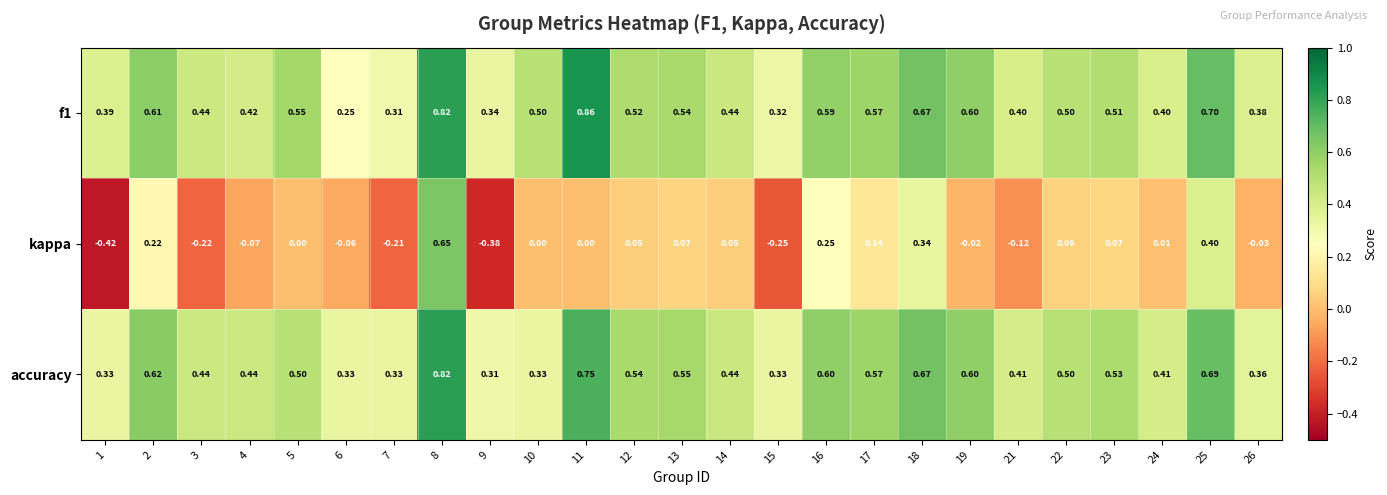

Which series has the largest range (max minus min)?

kappa